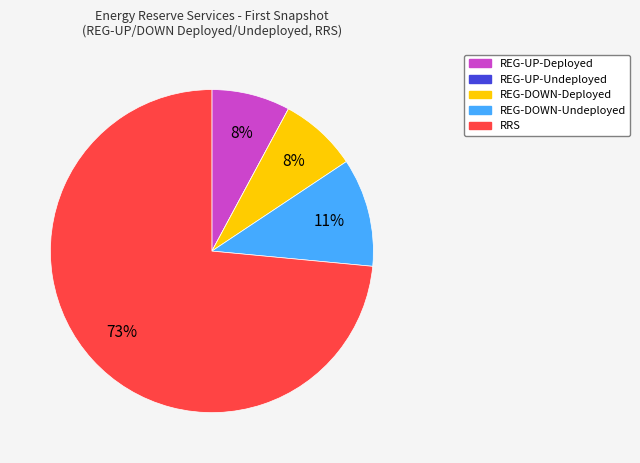

To the nearest percent, what percentage of the pie is REG-DOWN-Deployed?

8%